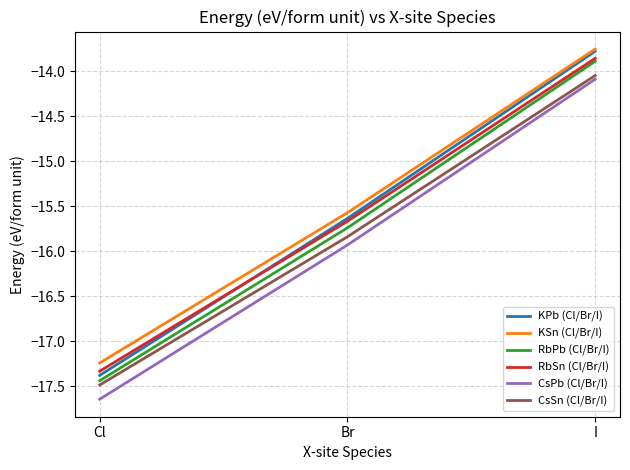

At which label is RbSn (Cl/Br/I) closest to -15?

Br